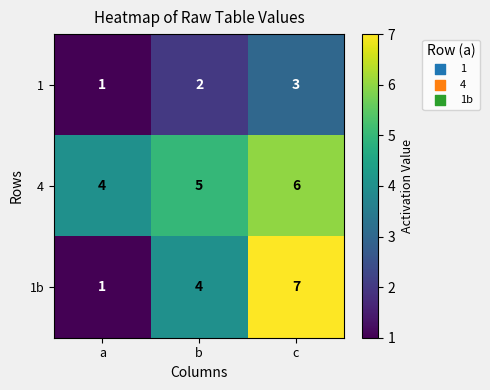

How many categories are shown in the chart?

3